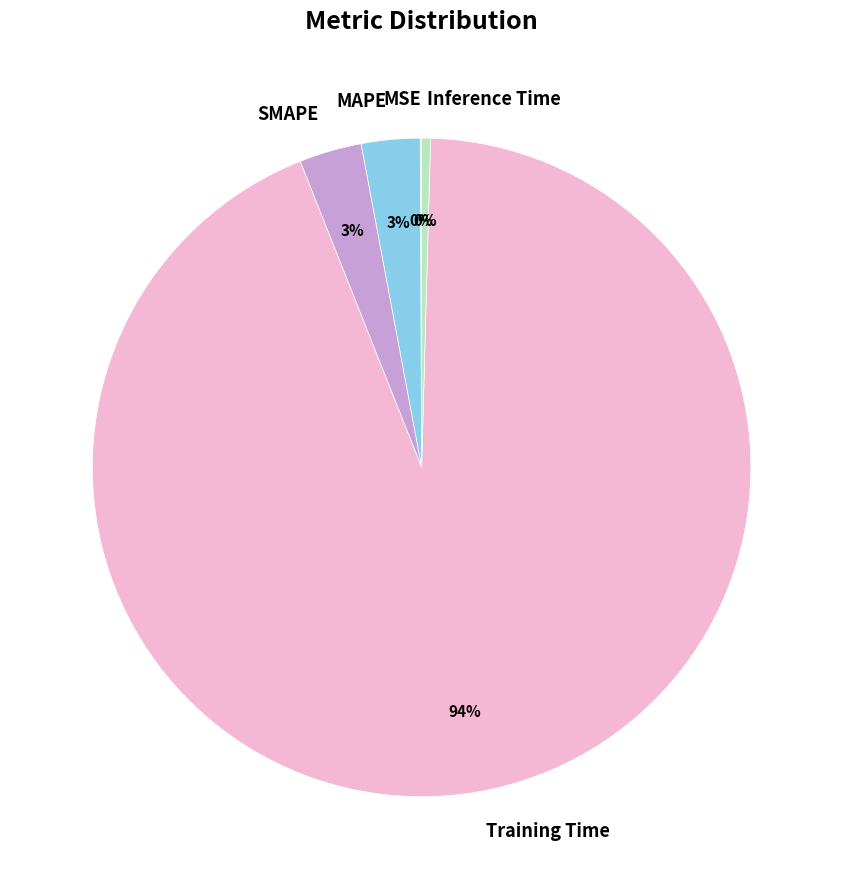

To the nearest percent, what is the average slice percentage?

20%